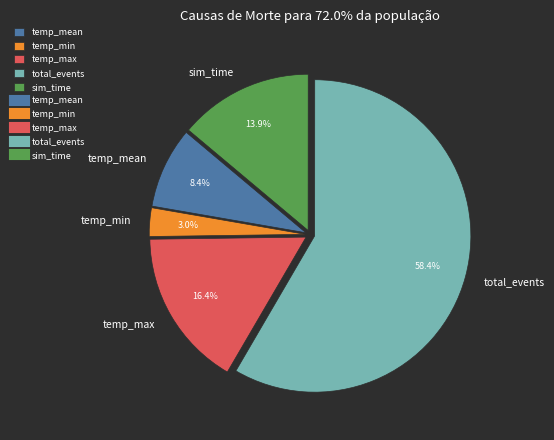

To the nearest percent, what is the average slice percentage?

20%